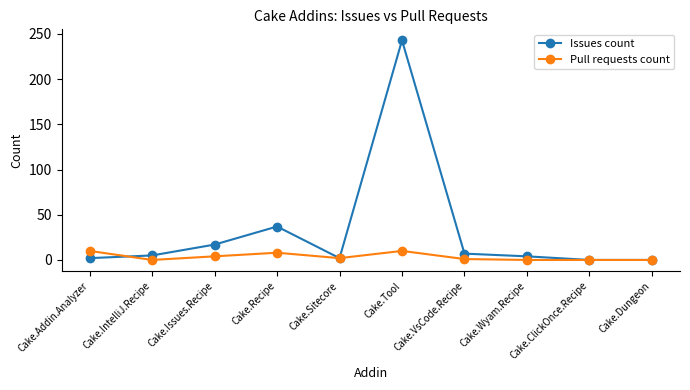

Between Cake.Tool and Cake.Dungeon, which series saw the biggest shift?

Issues count